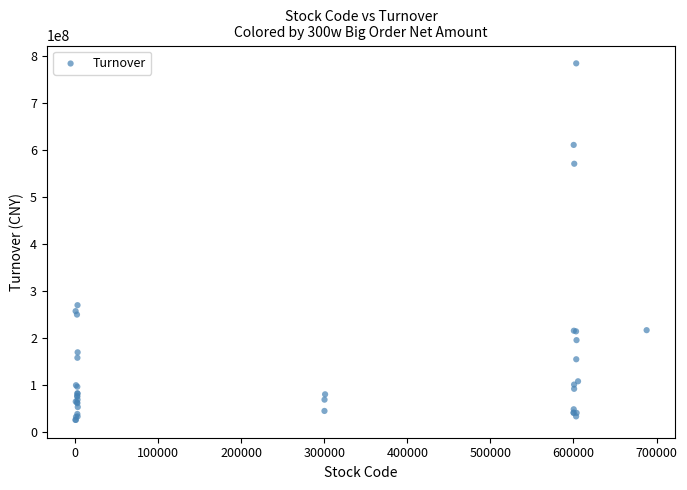

What Y value in the scatter plot is closest to 404603663?

269284662